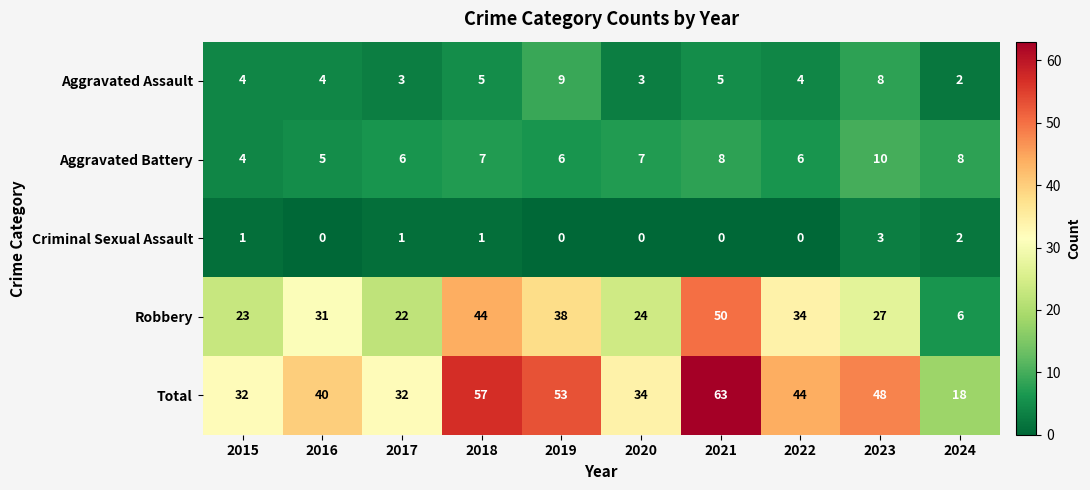

What is the sum of all Aggravated Battery values?

67